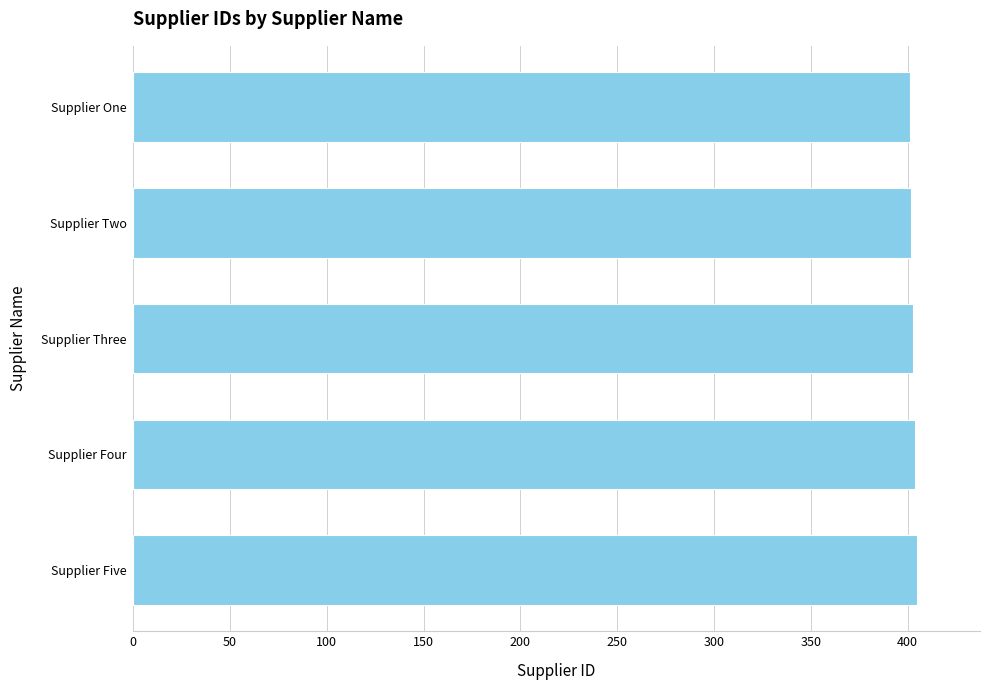

Is it true that the value at Supplier Four is 222?

False